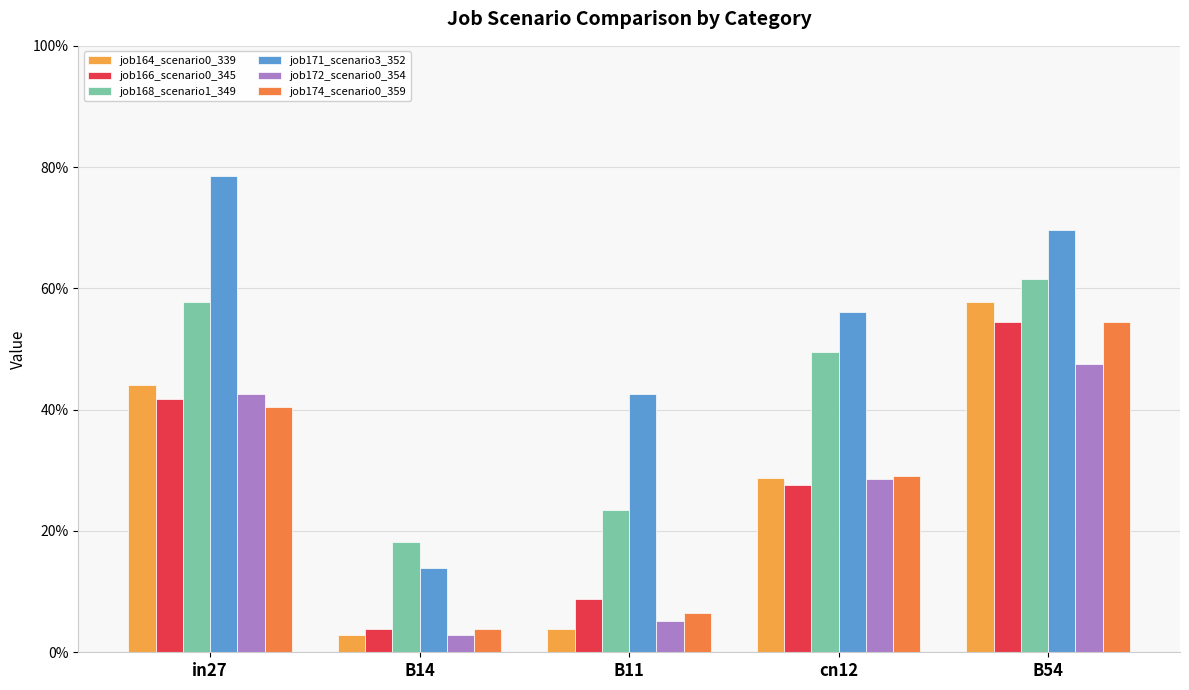

What is the total value across all series at B11?

0.9